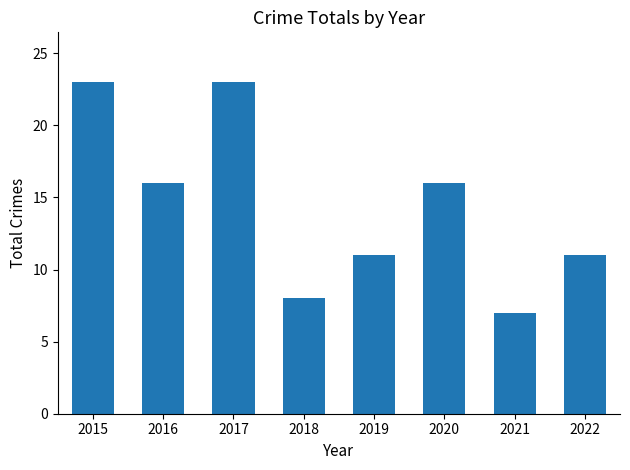

True or false: the data shows 5 at 2018.

False